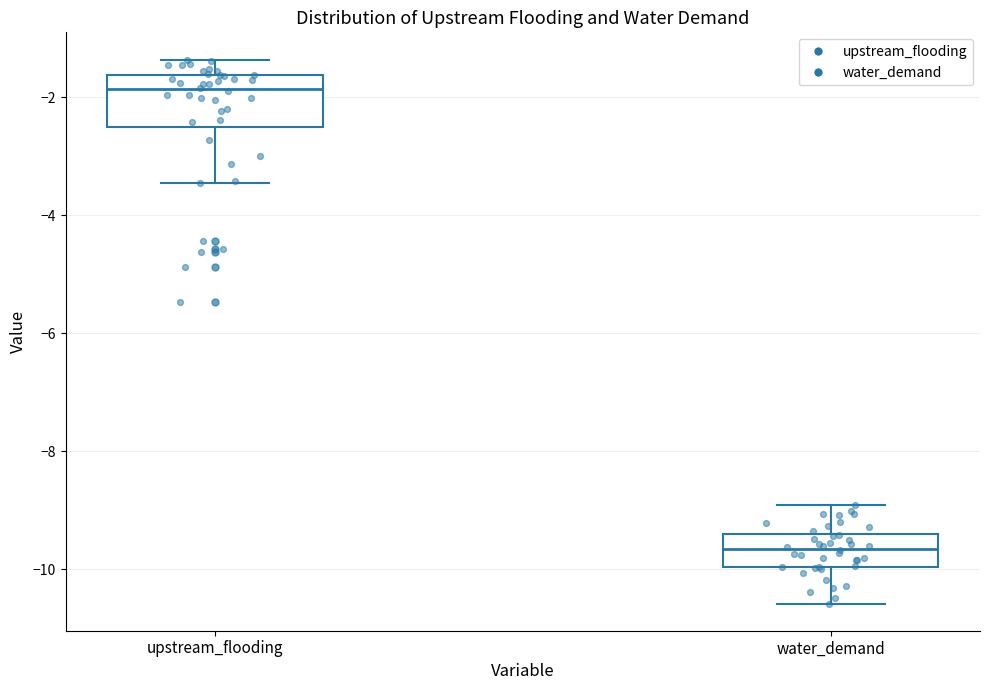

Reading left to right, transcribe this box plot: for each box, give where its median line is, the range the box spans, and where its two whiskers end, as read against the y-axis. The values are not printed on the chart, so give them approximately, as read against the axis.

upstream_flooding: median -1.8, box -2.6 to -1.6, whiskers -3.4 to -1.4
water_demand: median -9.6, box -10.0 to -9.4, whiskers -10.6 to -9.0